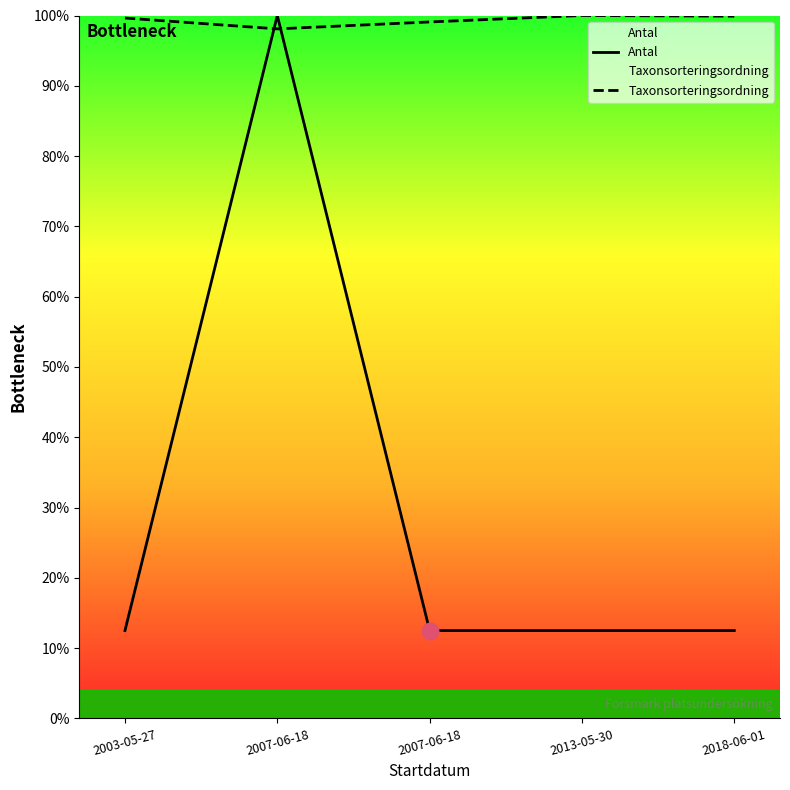

Which series changed the most between 2007-06-18 and 2013-05-30?

Taxonsorteringsordning